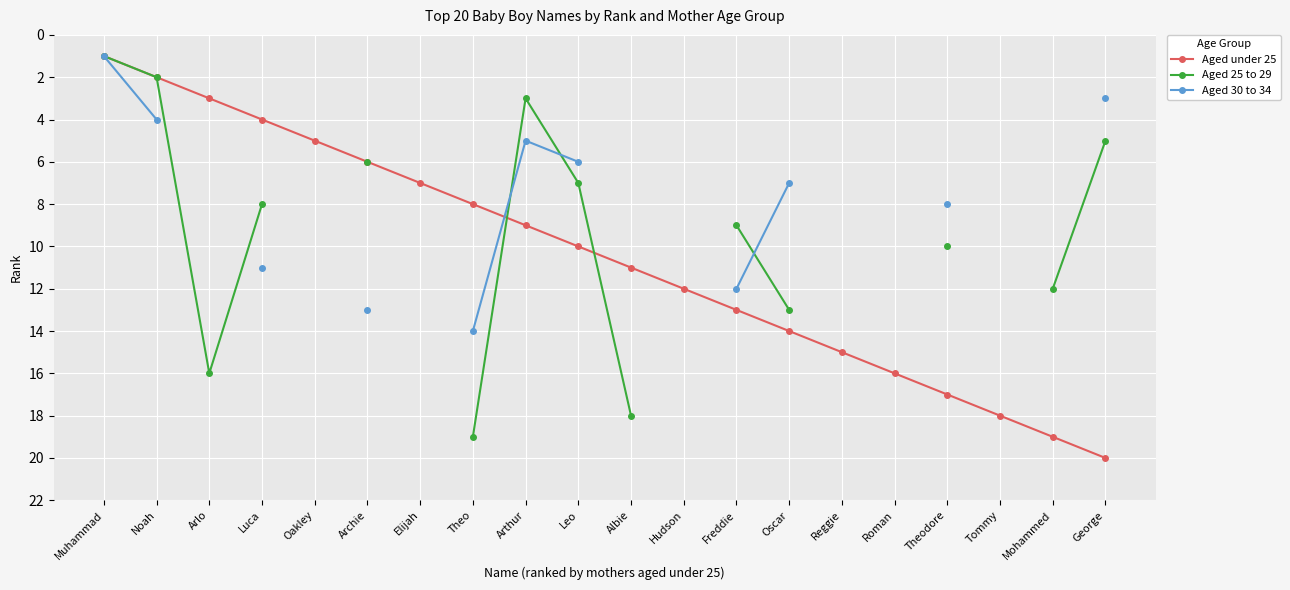

How many values in Aged 30 to 34 are above zero?

11